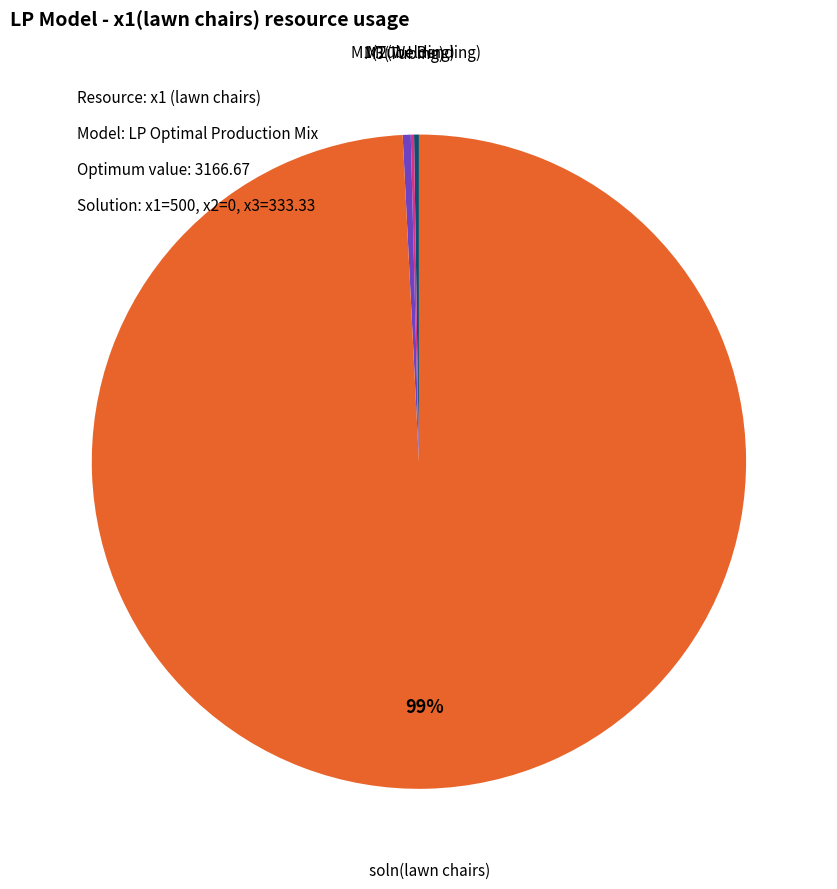

Is it true that soln(lawn chairs) is 99% of the pie?

True